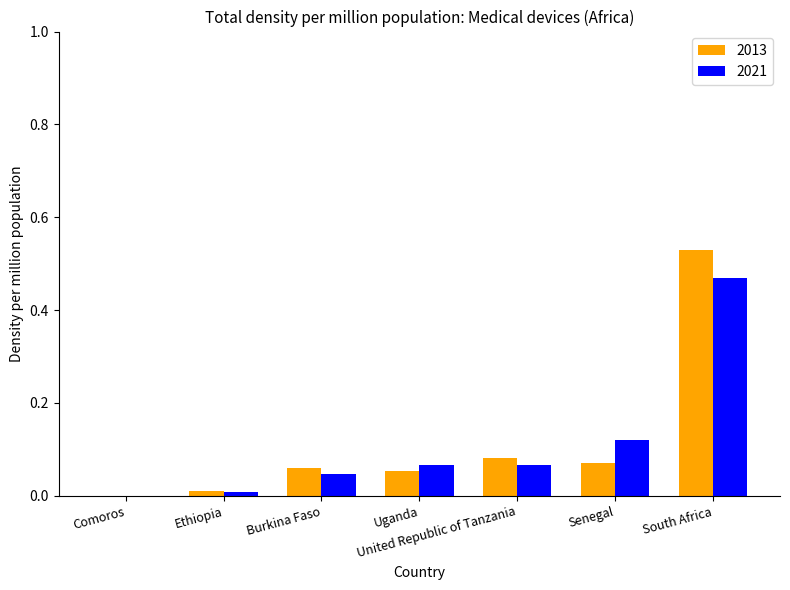

Is the value of 2021 at United Republic of Tanzania greater than the value of 2013 at Ethiopia?

Yes